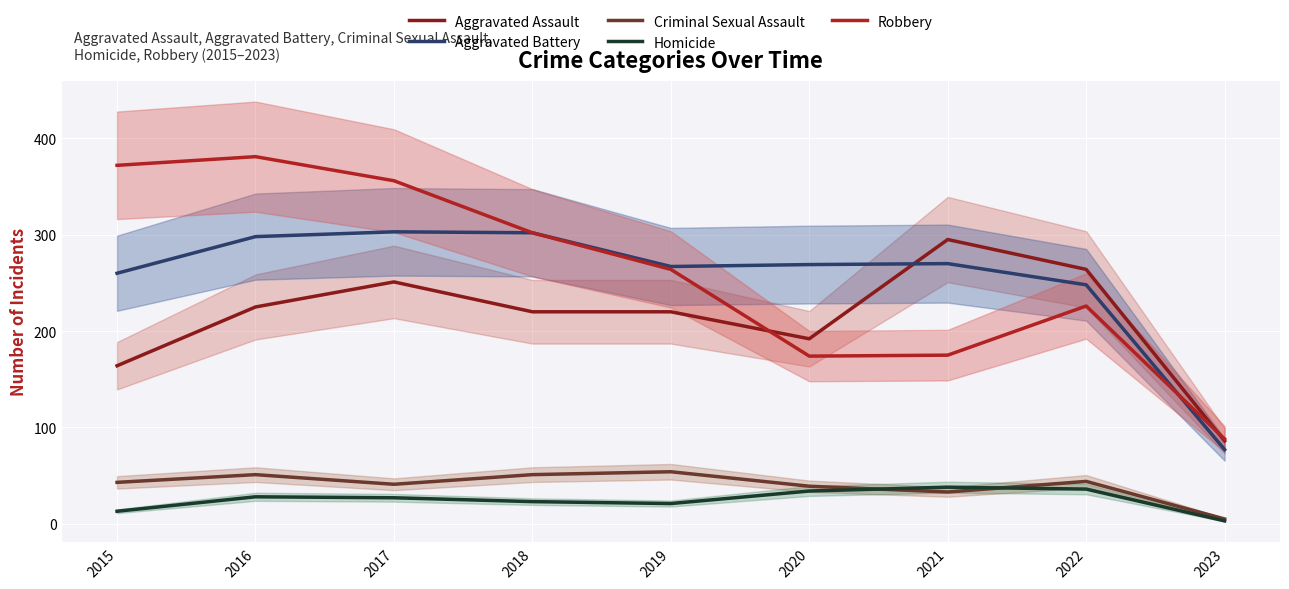

True or false: Aggravated Assault has a value of 220 at 2018.

True